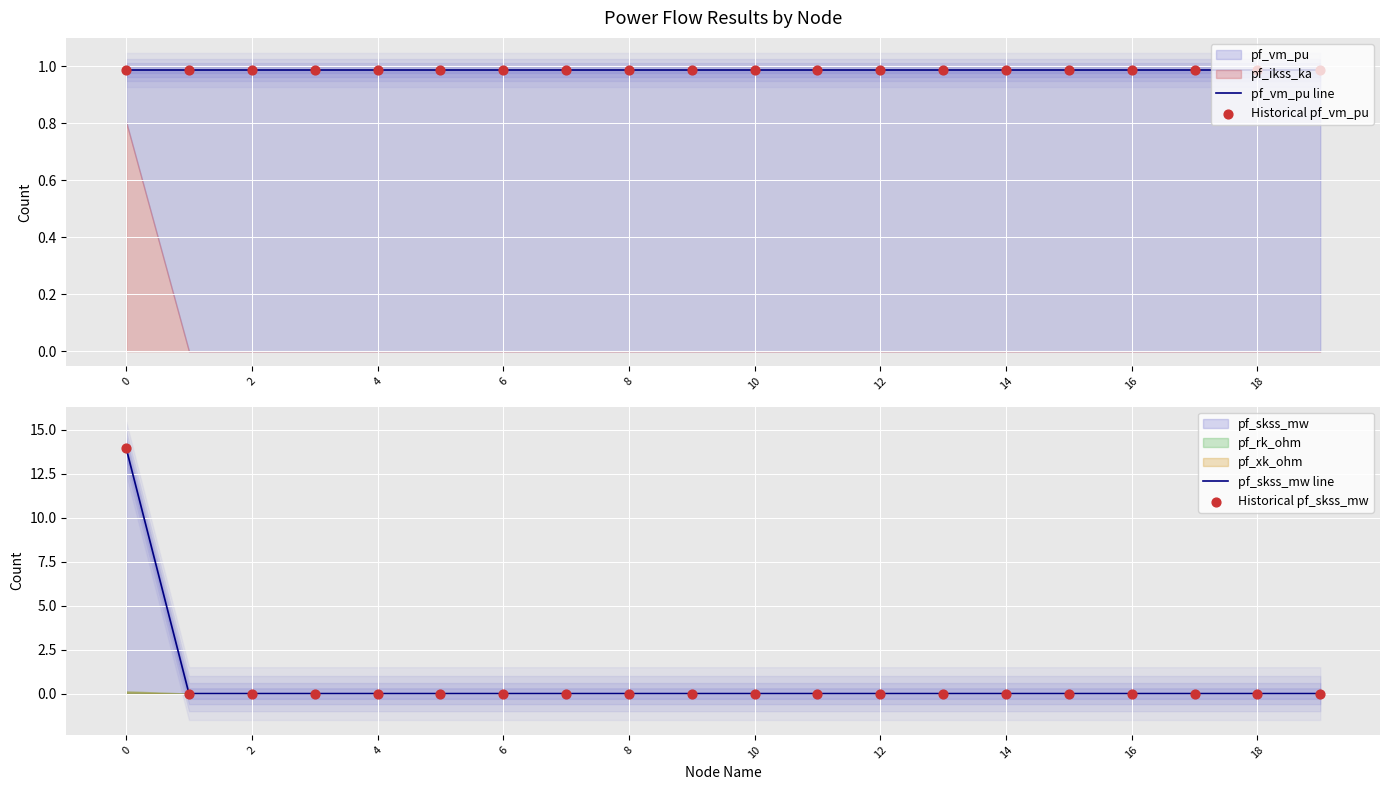

Which series has the largest total across all categories?

pf_vm_pu line